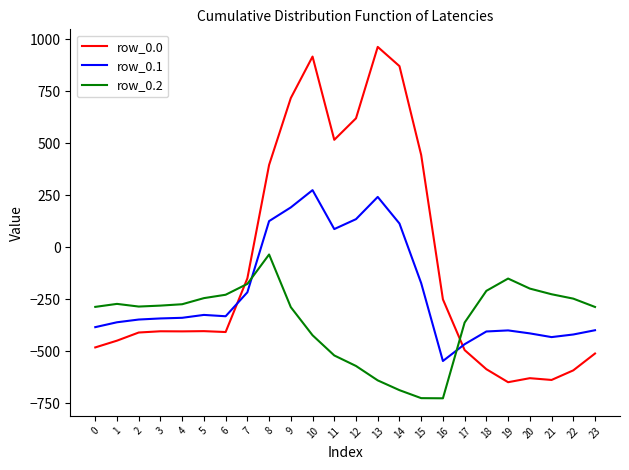

At which category is the sum across all series the highest?

10